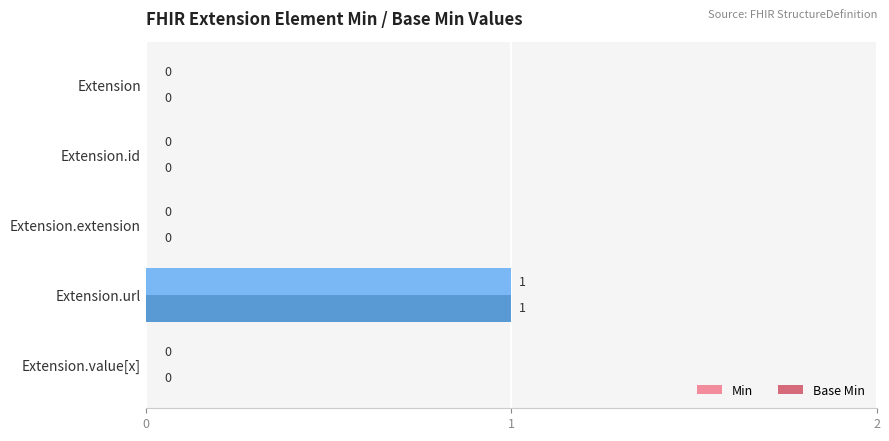

True or false: Min has a value of -1 at Extension.id.

False